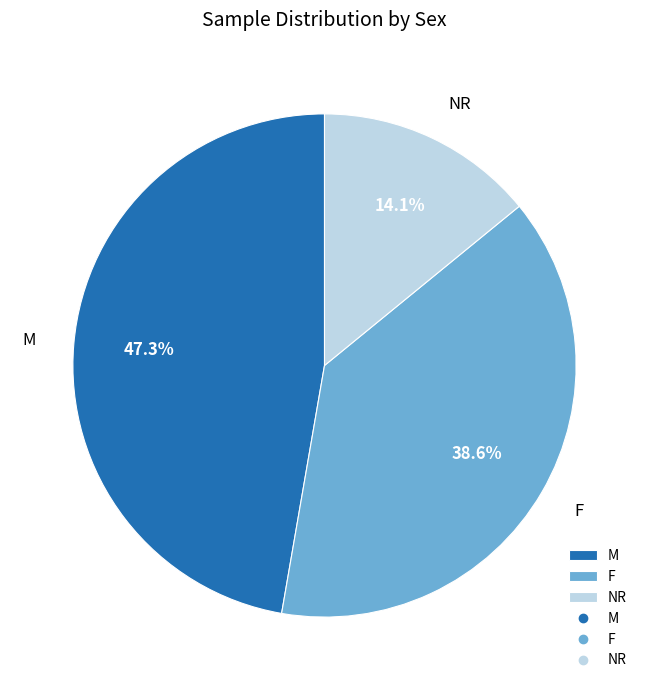

Which category has the biggest portion of the pie?

M